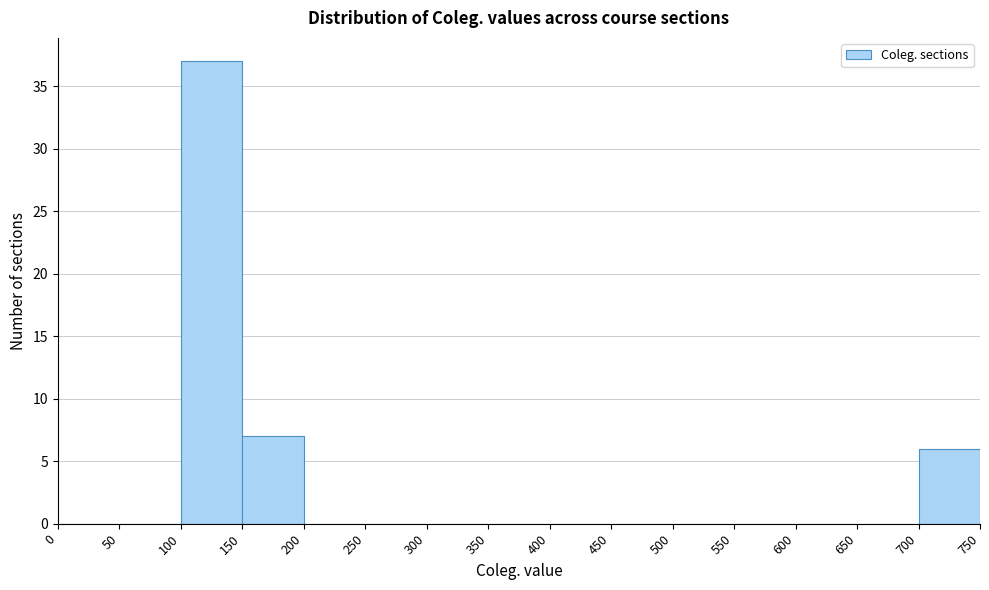

Reading left to right, list every bar in this chart as the range it spans on the x-axis followed by its height. The values are not printed on the chart, so give them approximately, as read against the axis.

0 to 50: 0
50 to 100: 0
100 to 150: 37
150 to 200: 7
200 to 250: 0
250 to 300: 0
300 to 350: 0
350 to 400: 0
400 to 450: 0
450 to 500: 0
500 to 550: 0
550 to 600: 0
600 to 650: 0
650 to 700: 0
700 to 750: 6